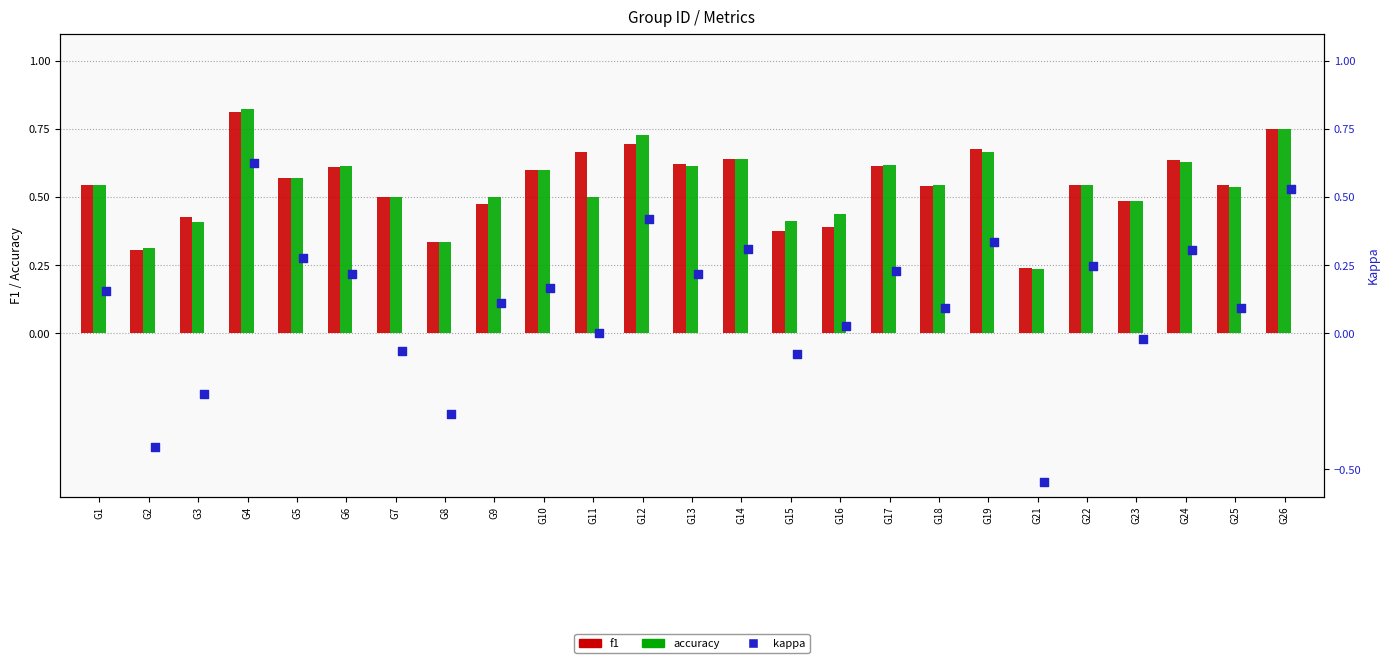

At which category is the sum across all series the highest?

G4